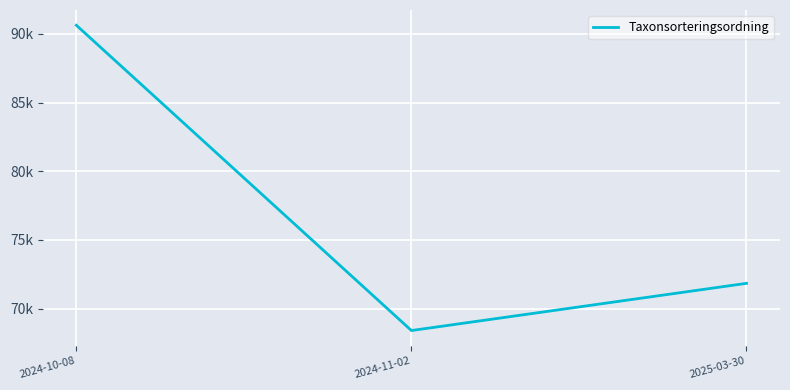

List the labels in order of value, smallest first.

2024-11-02, 2025-03-30, 2024-10-08